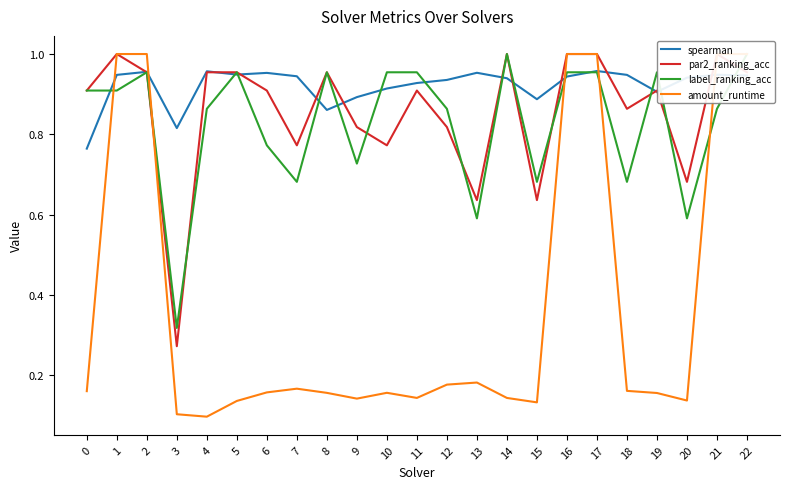

How many distinct data groups are displayed?

4